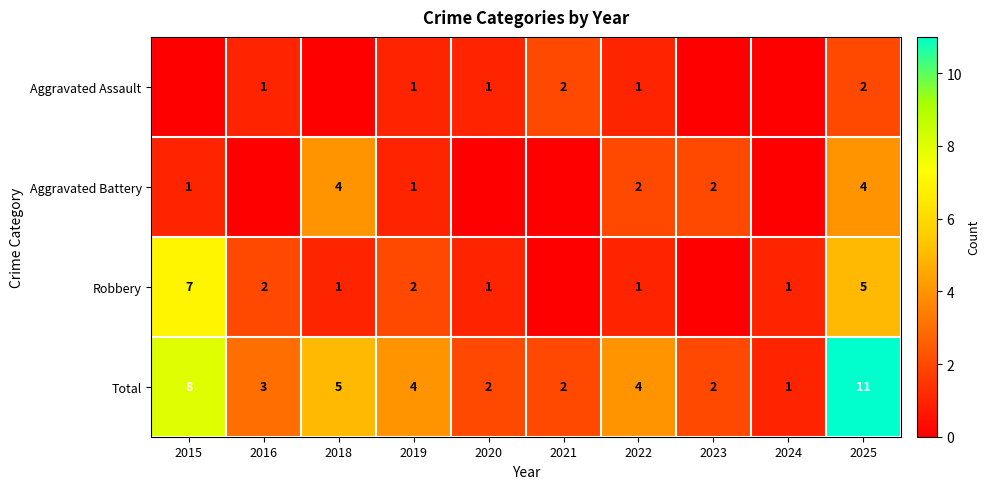

Which has a higher value, 2023 or 2025?

2025